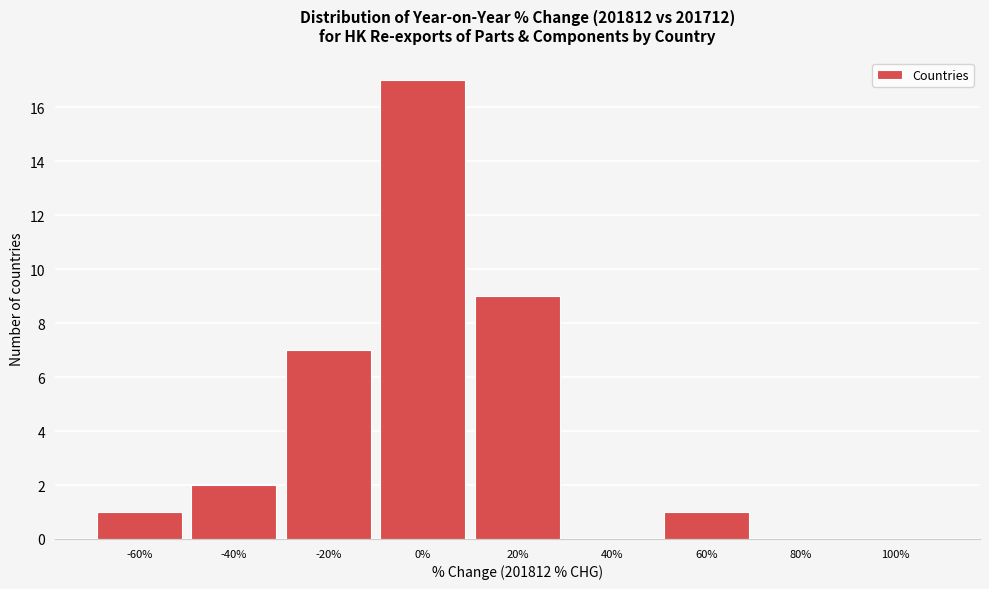

Reading right to left, what are all the values shown in this chart?

100%=0	80%=0	60%=1	40%=0	20%=9	0%=17	-20%=7	-40%=2	-60%=1